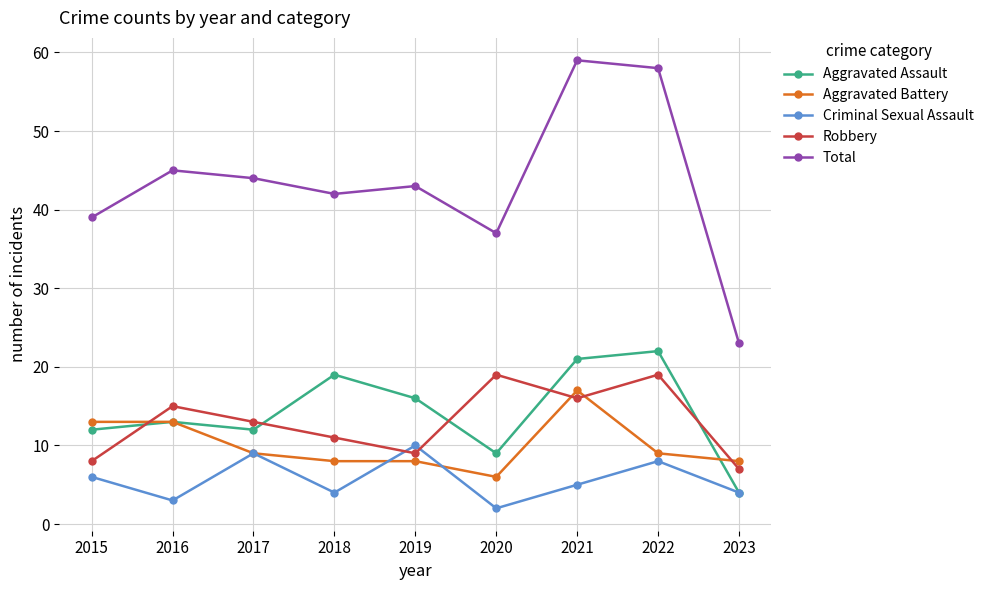

Does the chart display data point markers on the line(s)?

Yes